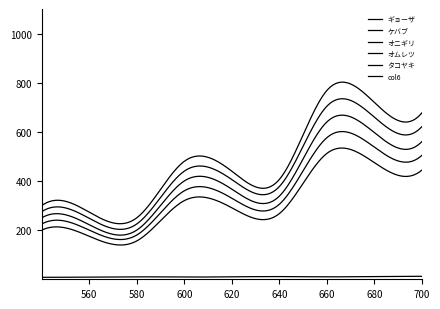

What is the minimum value shown in the chart?

8